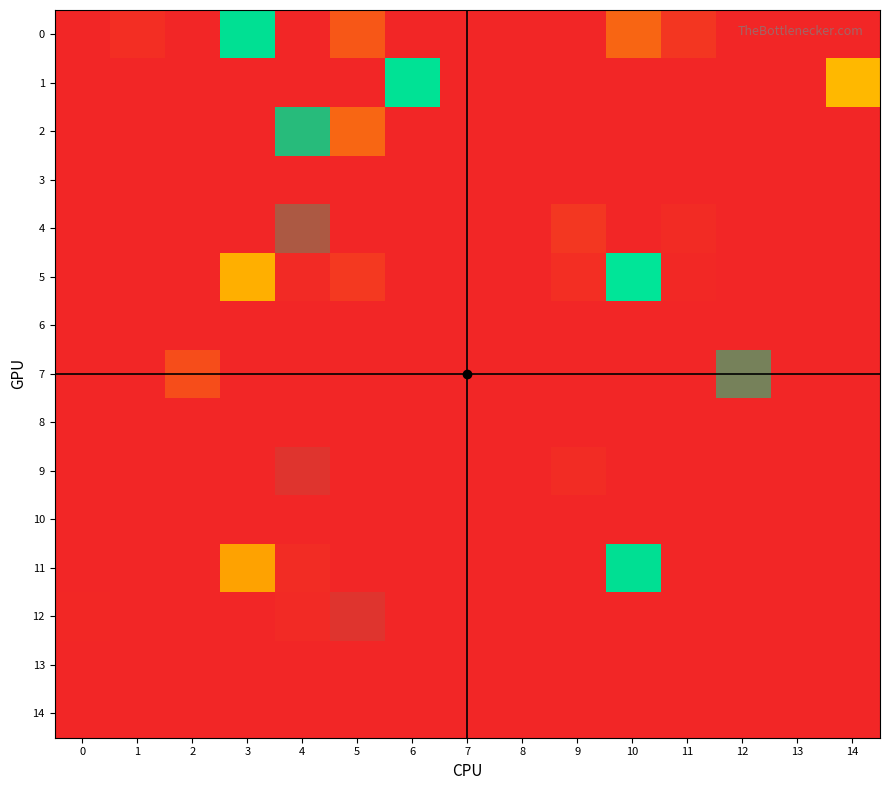

At which category does the chart reach its peak across all series?

7